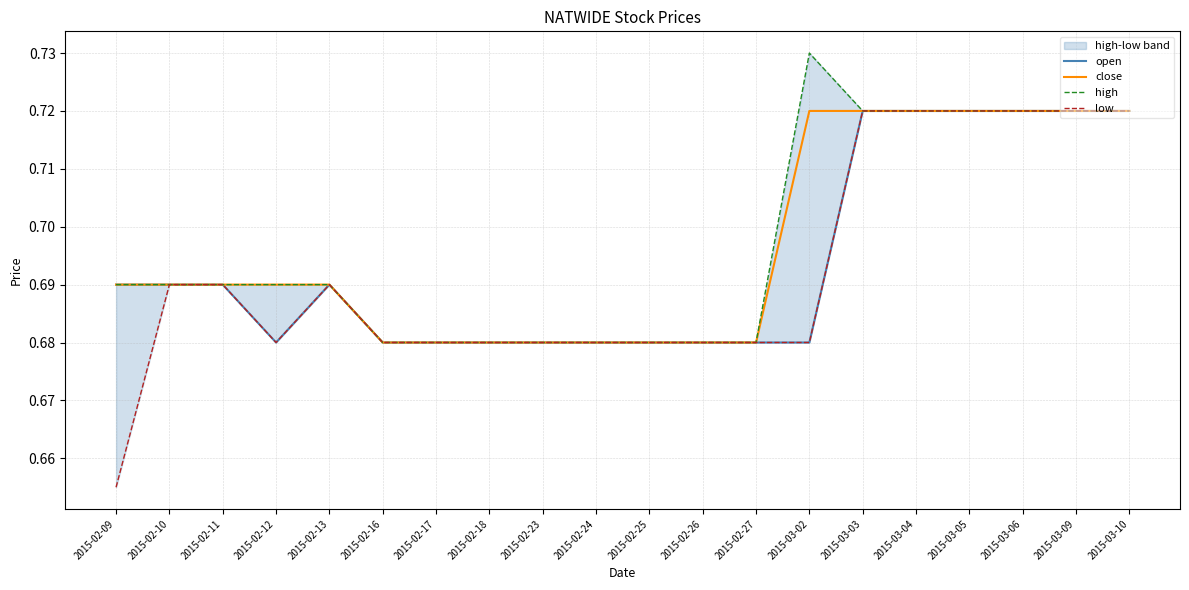

Is it true that close equals 0.7 at 2015-03-04?

True